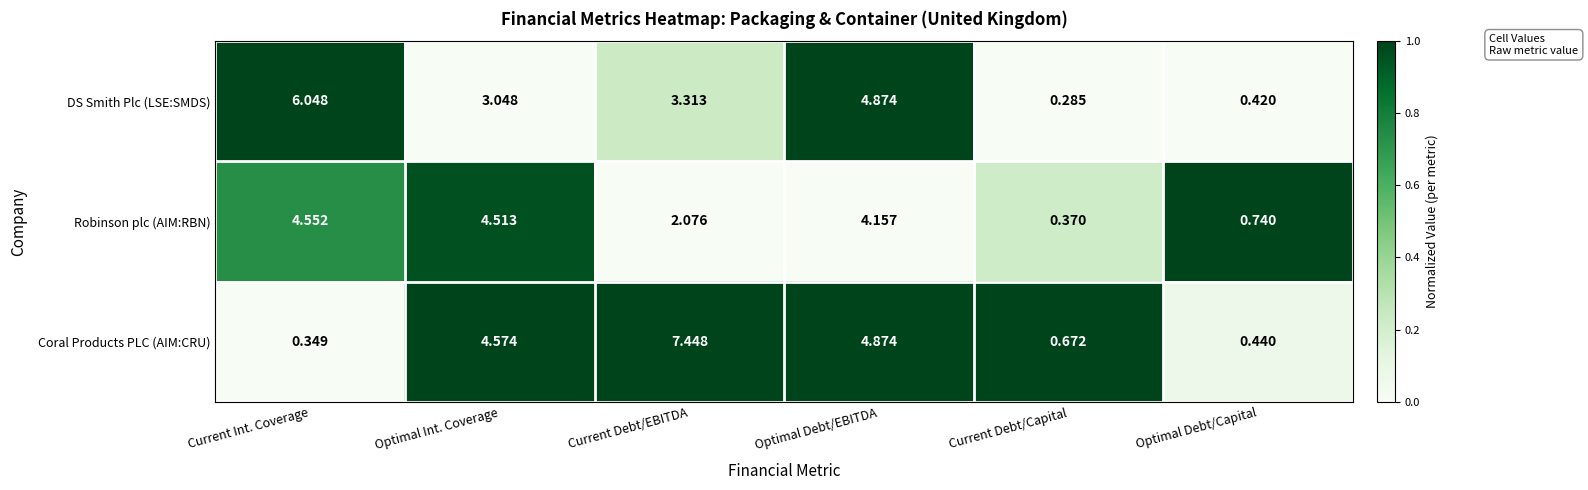

Which series has the largest total across all categories?

Coral Products PLC (AIM:CRU)